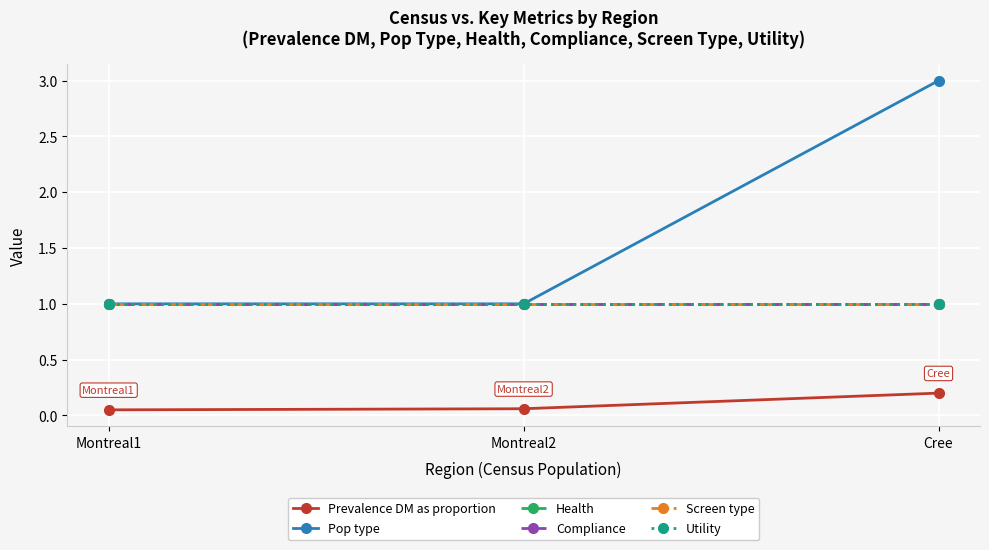

Reading left to right, transcribe all the data shown in this chart.

Prevalence DM as proportion: Montreal1=0.1	Montreal2=0.1	Cree=0.2
Pop type: Montreal1=1.0	Montreal2=1.0	Cree=3.0
Health: Montreal1=1.0	Montreal2=1.0	Cree=1.0
Compliance: Montreal1=1.0	Montreal2=1.0	Cree=1.0
Screen type: Montreal1=1.0	Montreal2=1.0	Cree=1.0
Utility: Montreal1=1.0	Montreal2=1.0	Cree=1.0